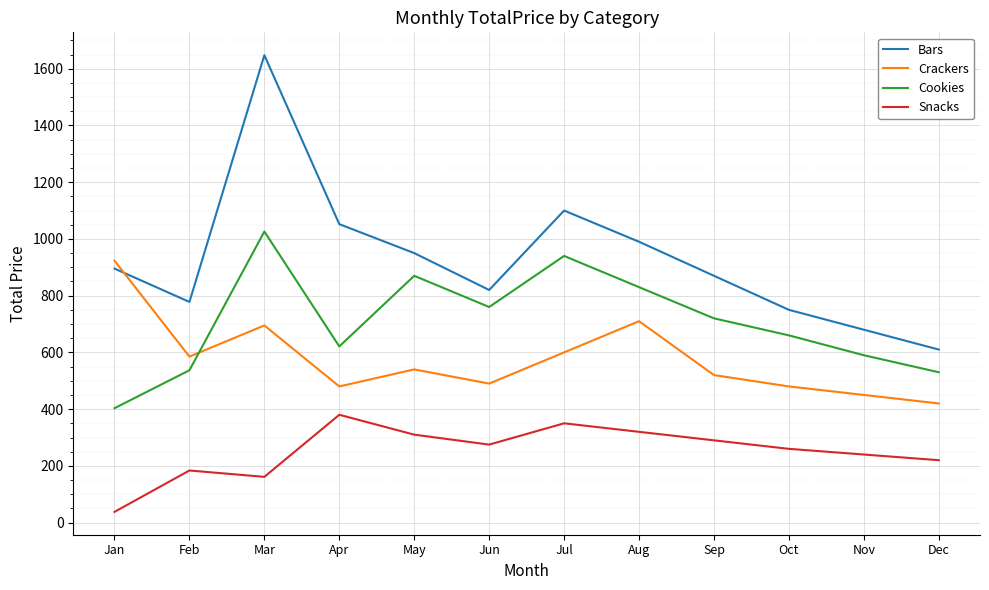

Where does the Snacks series first go above 275?

Apr